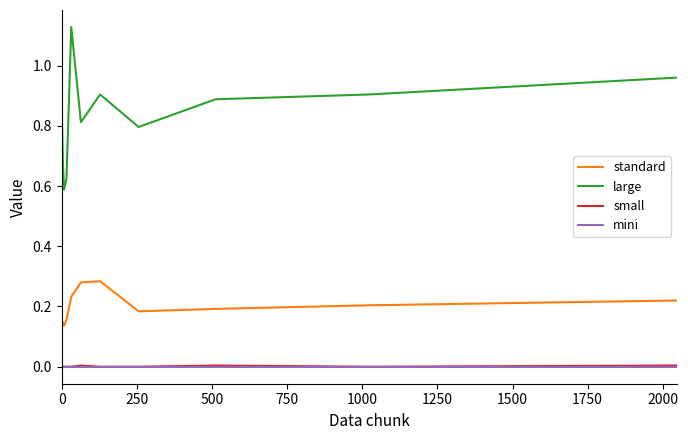

True or false: standard and small cross at least once.

False